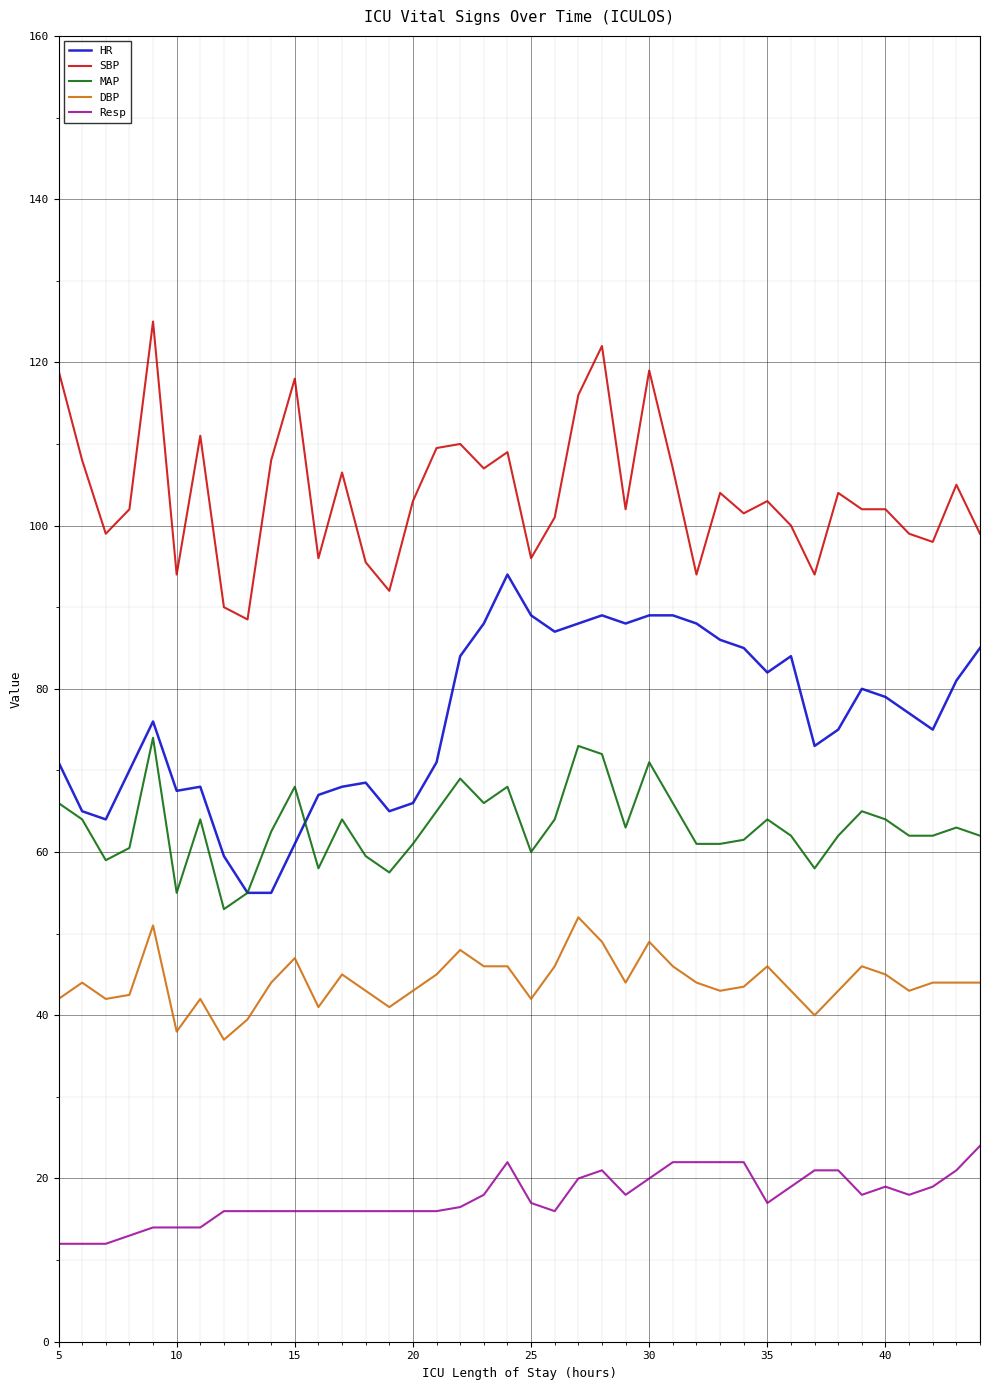

Which series has the widest spread of values?

HR